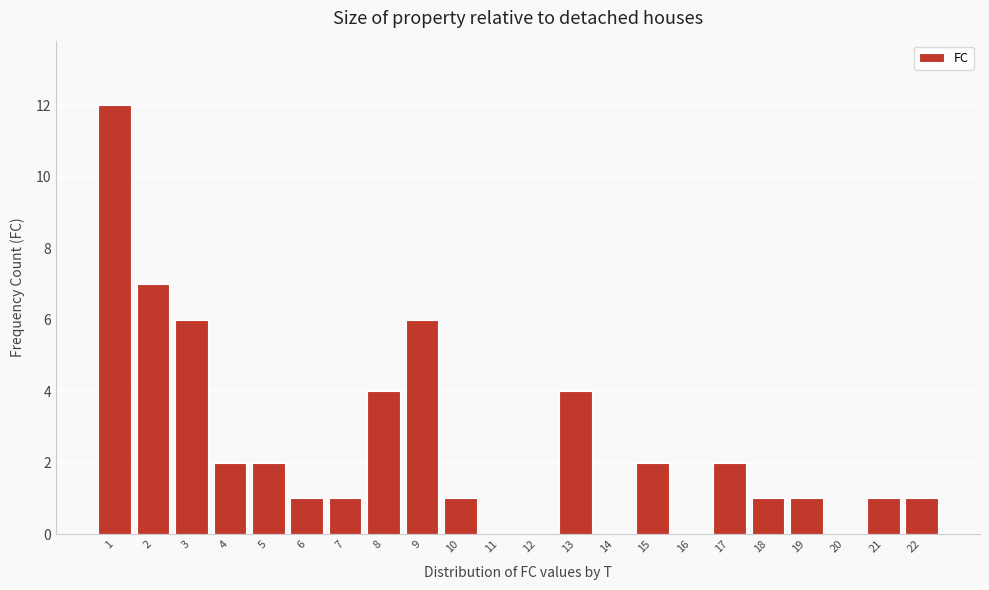

Reading left to right, extract all data points from this chart.

1=12	2=7	3=6	4=2	5=2	6=1	7=1	8=4	9=6	10=1	11=0	12=0	13=4	14=0	15=2	16=0	17=2	18=1	19=1	20=0	21=1	22=1